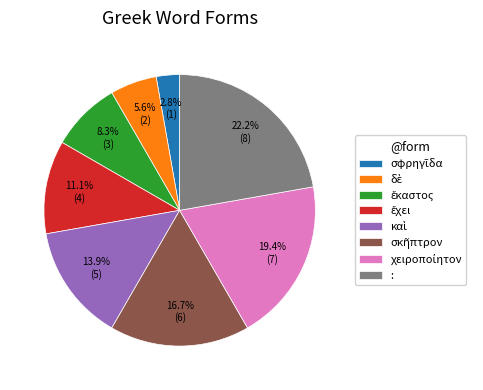

How many slices are in this pie chart?

8